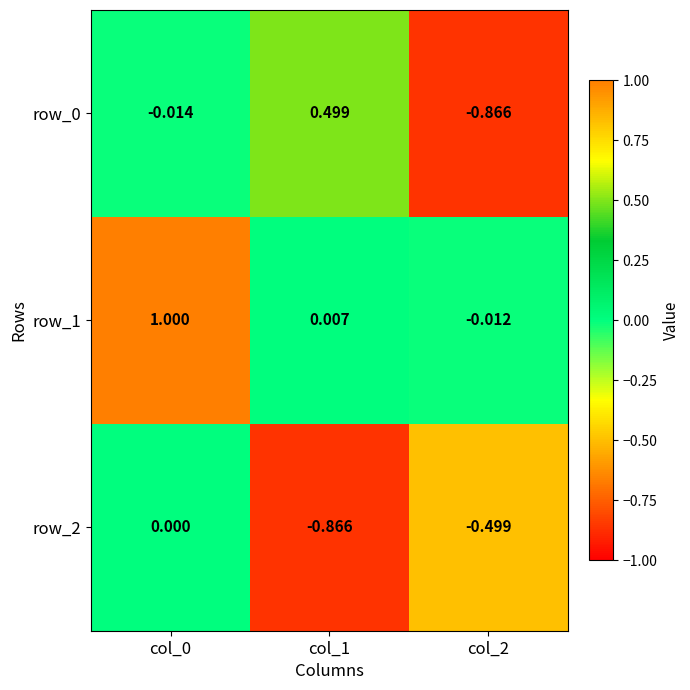

Is the value of row_1 at col_2 greater than the value of row_0 at col_2?

Yes